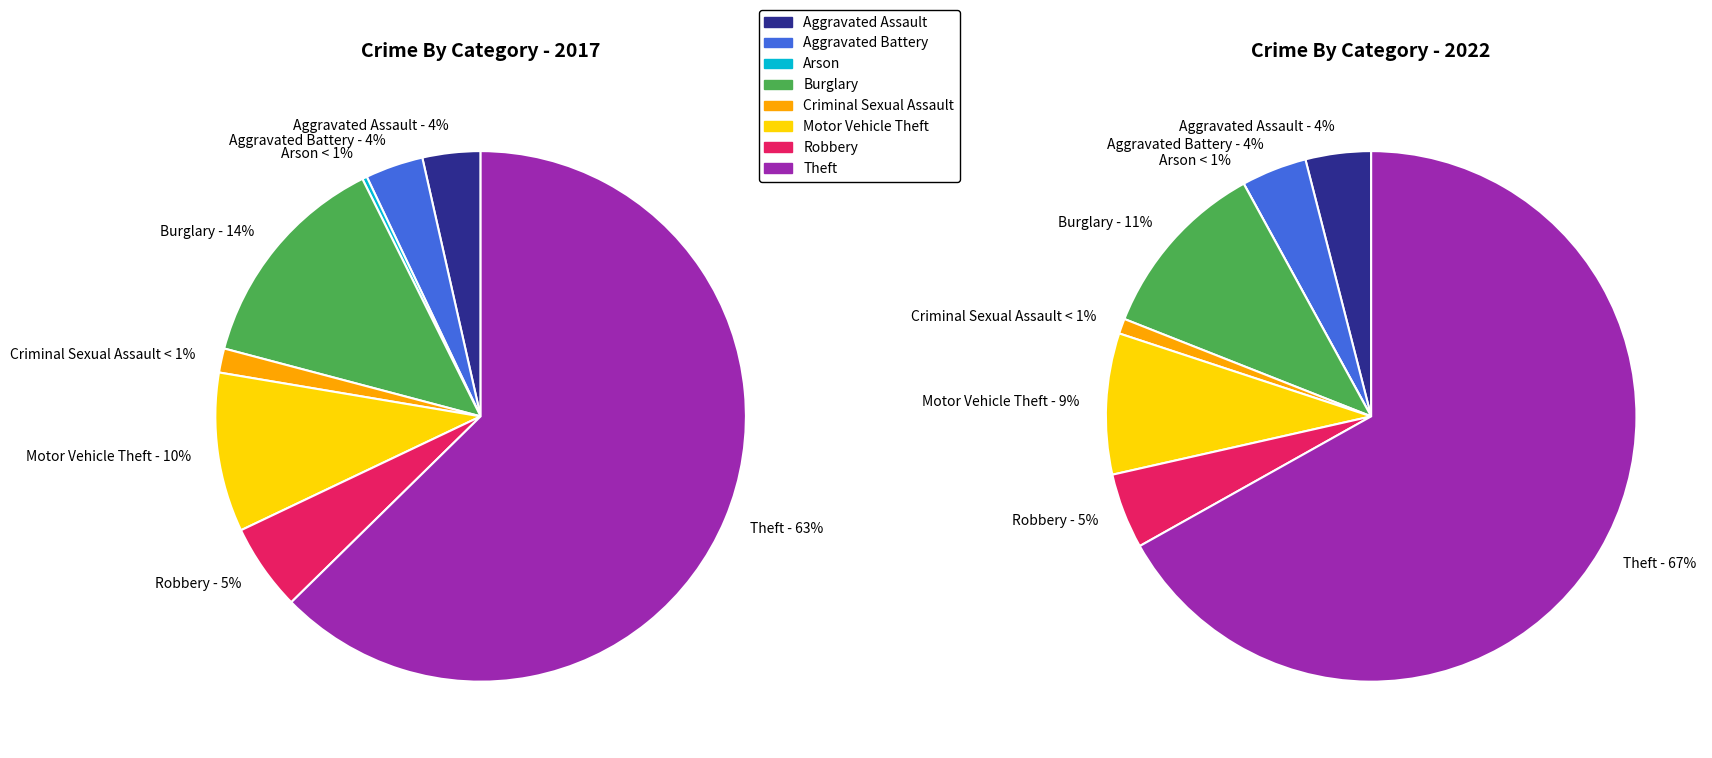

Combined, do 5 and 6 account for over 50%?

No